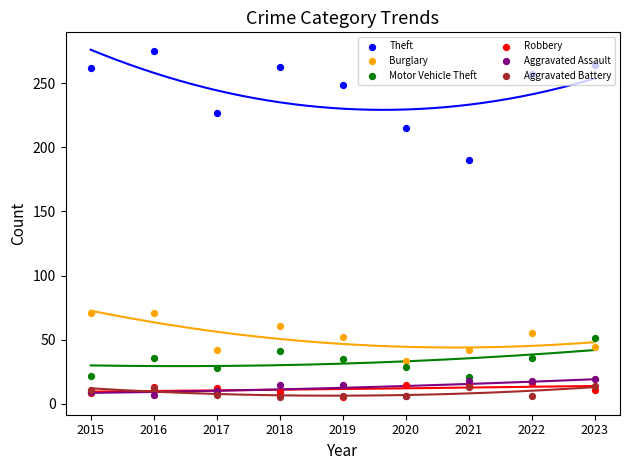

Is the value of Aggravated Assault at 2016 greater than the value of Aggravated Battery at 2023?

No